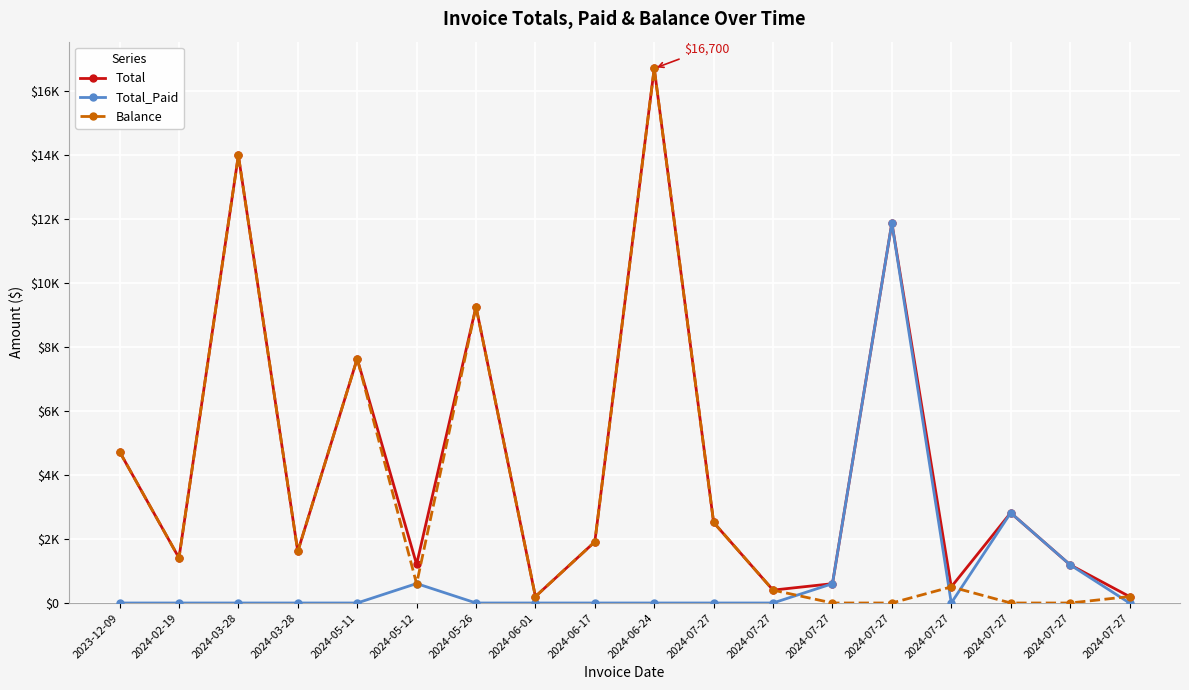

Is this an area chart (filled region under the line)?

No